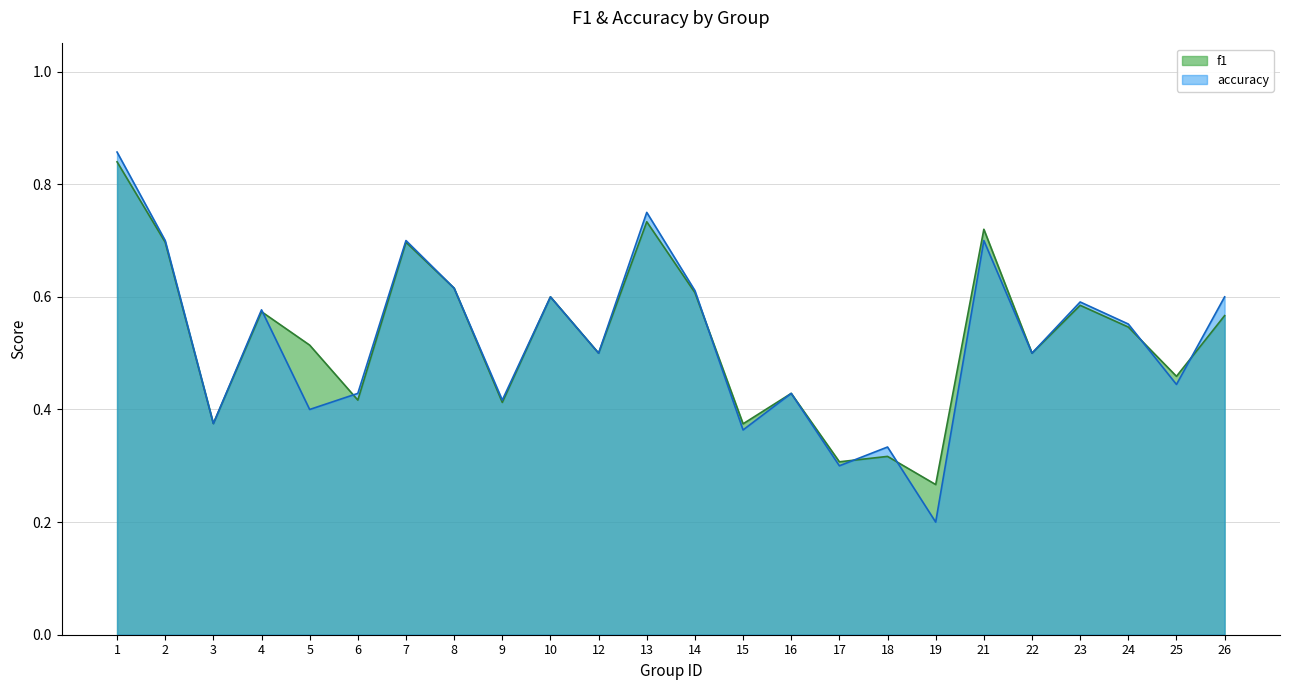

How many interior local peaks does the accuracy series have?

8